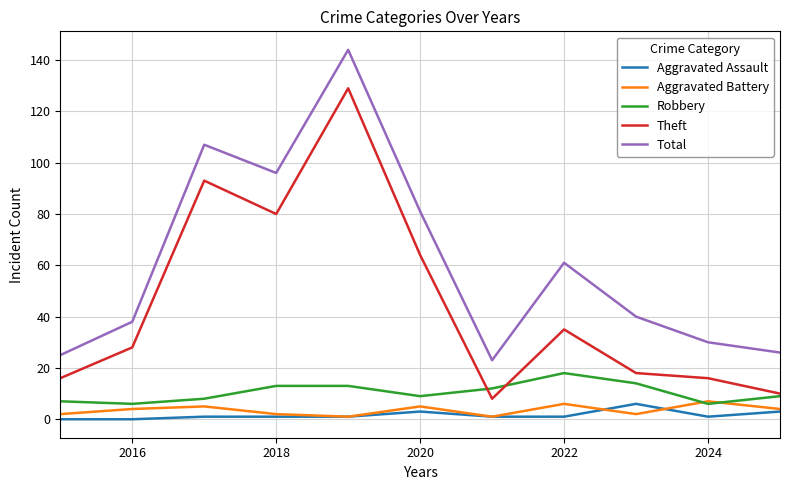

Which series has the largest total across all categories?

Total